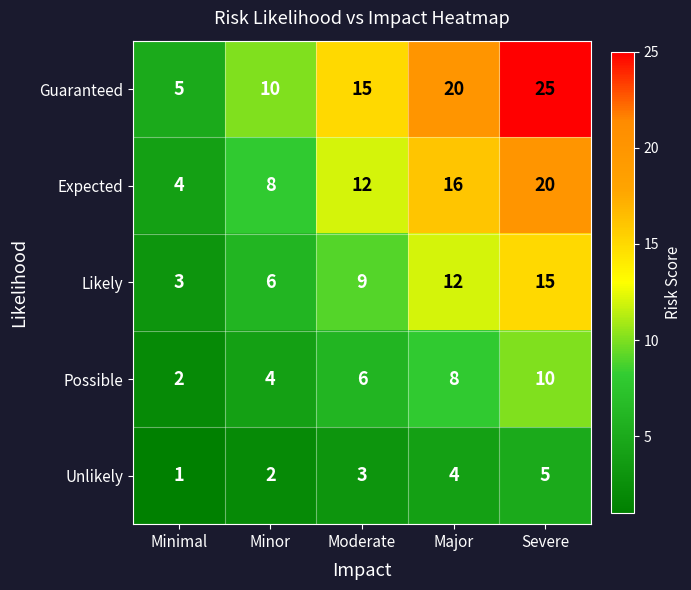

True or false: Likely has a value of 25 at Severe.

False